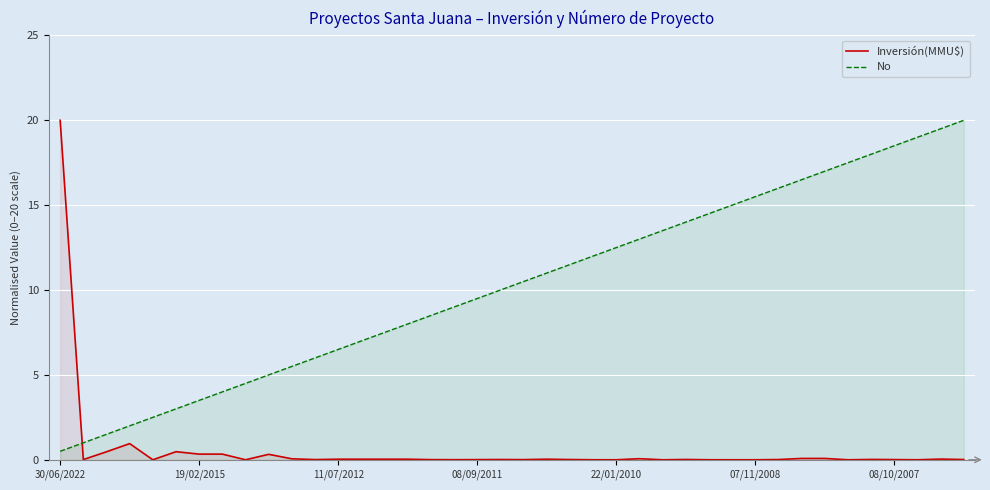

List the series in order of their overall mean, lowest first.

Inversión(MMU$), No